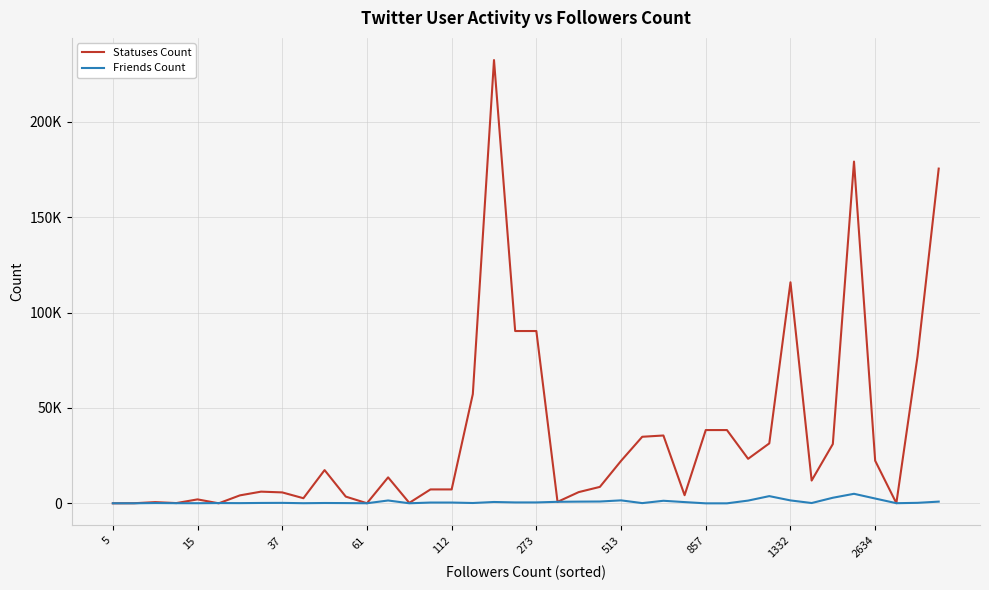

What are all the series names shown in the legend?

Statuses Count, Friends Count